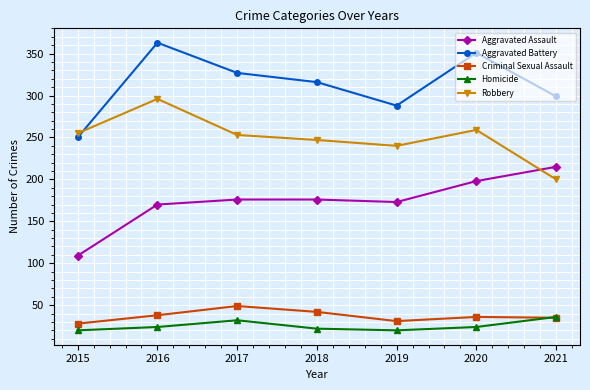

At how many categories does at least one series exceed 172?

7